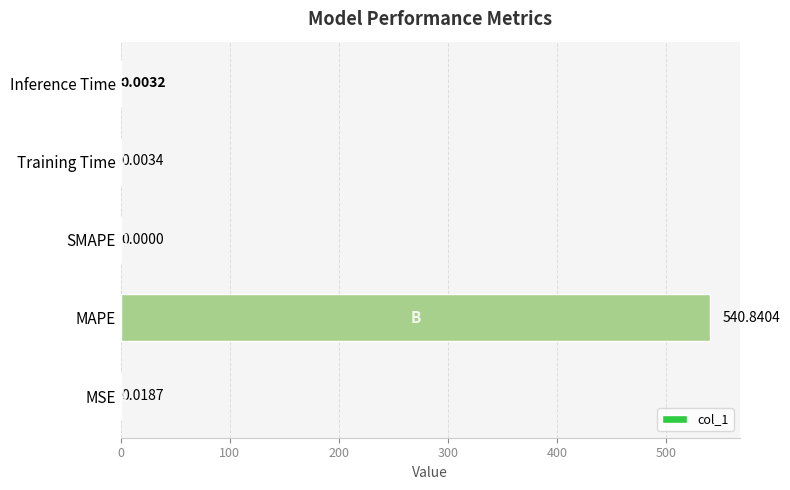

What is the change in value from MAPE to SMAPE?

-540.8